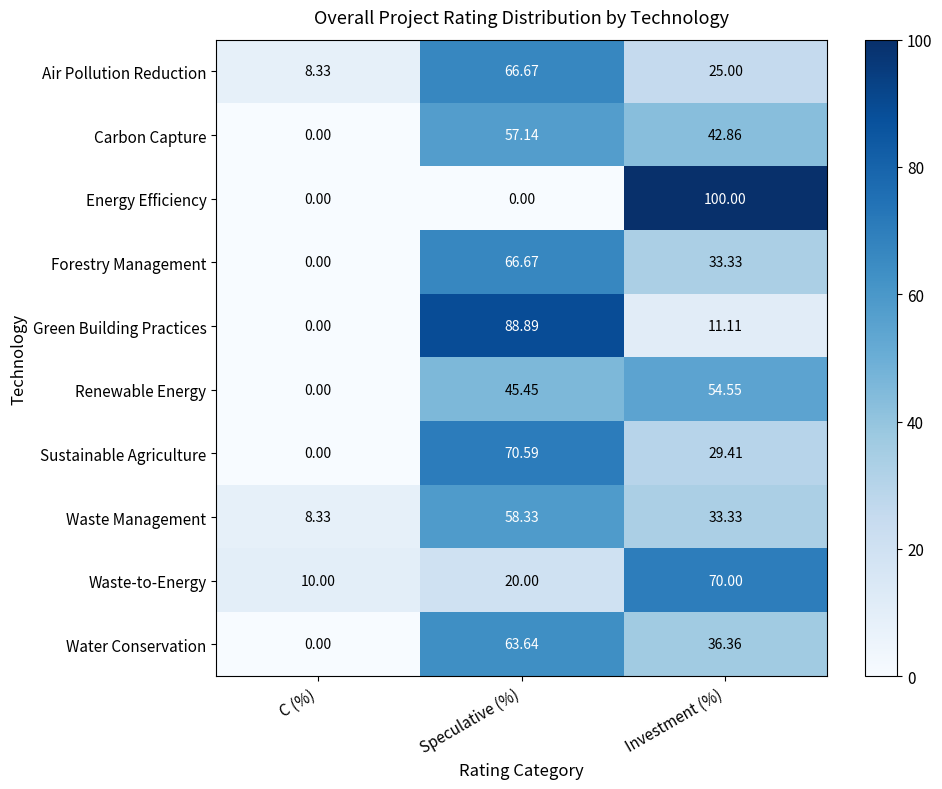

At which label does Water Conservation first exceed 36?

Speculative (%)